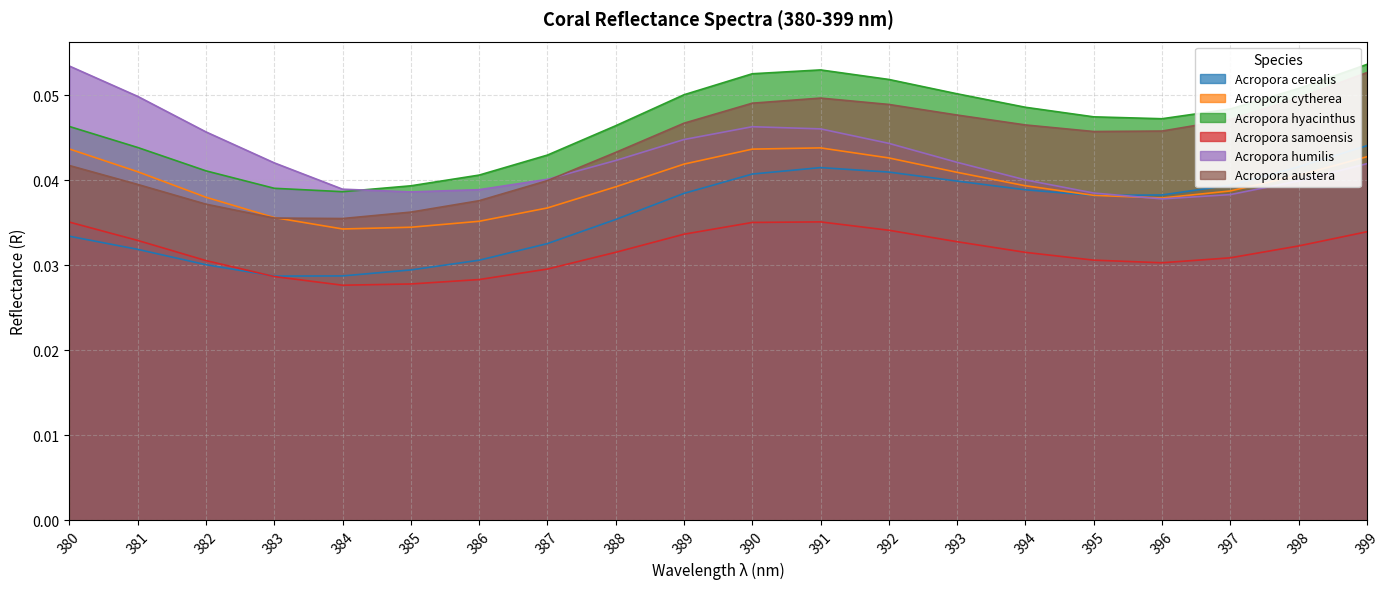

Does the chart have visible grid lines?

Yes